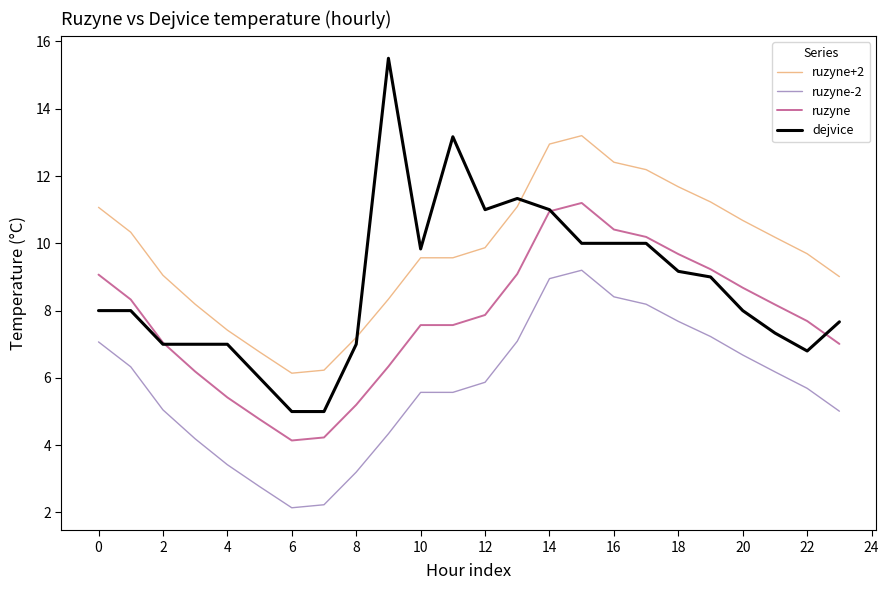

What is the highest value of the ruzyne+2 series?

13.2